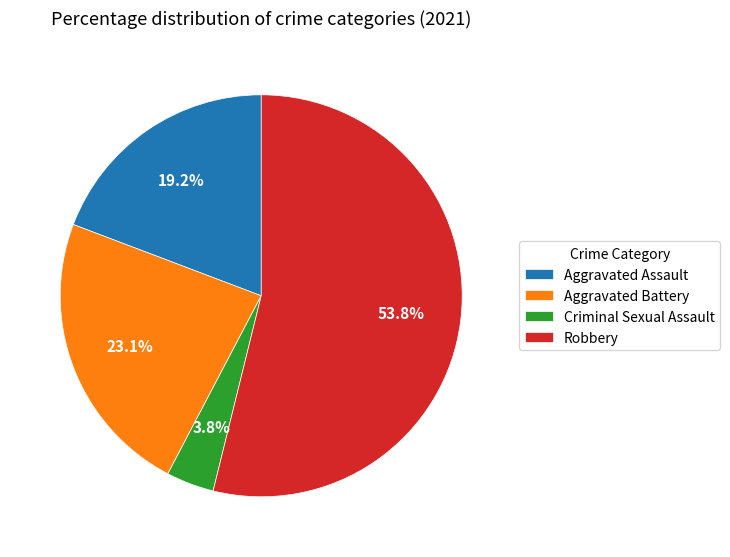

Which category accounts for the majority?

Robbery